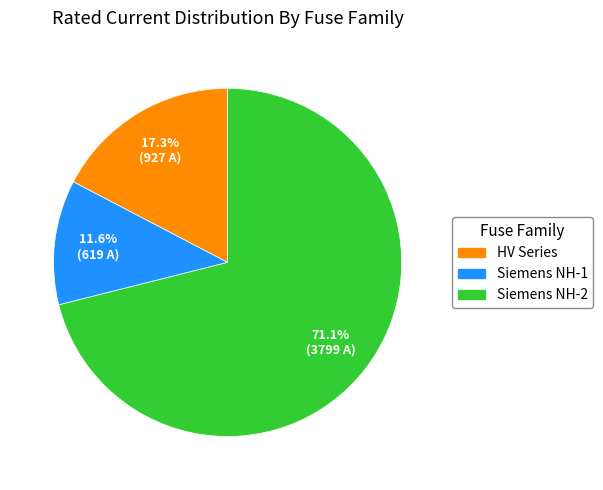

How many slices are in this pie chart?

3